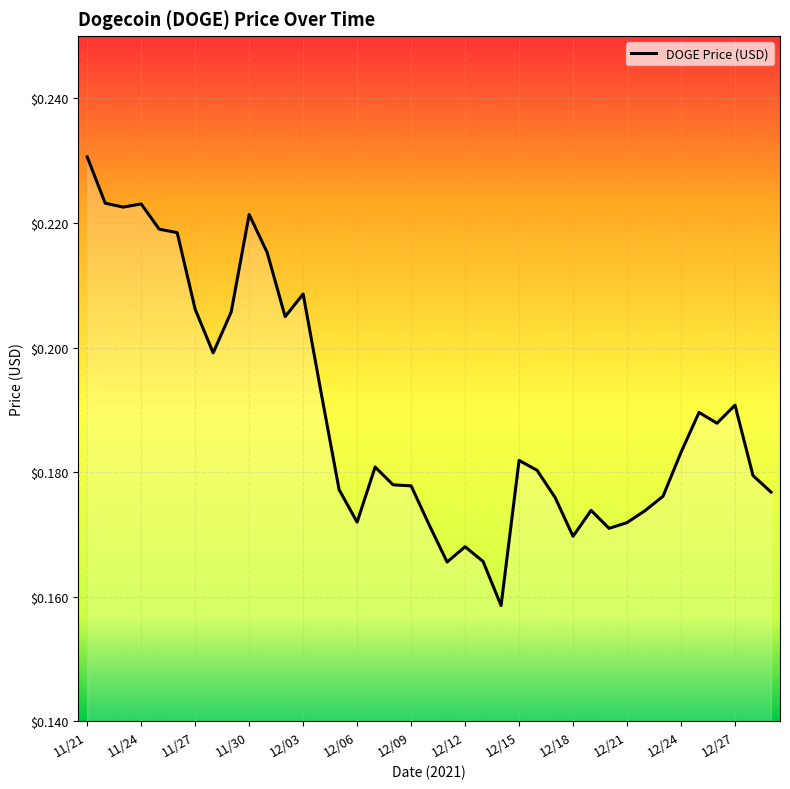

The value at 12/15 is 0.3. True or false?

False